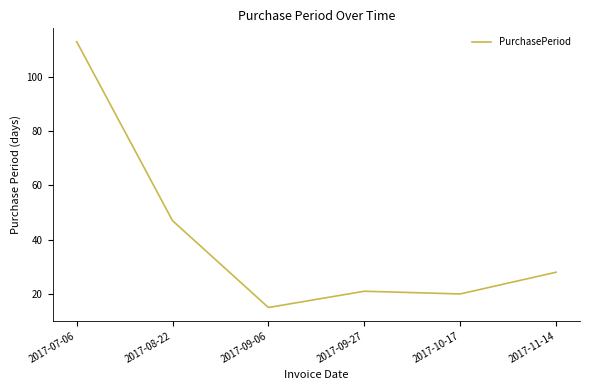

What is the maximum value shown in the chart?

113